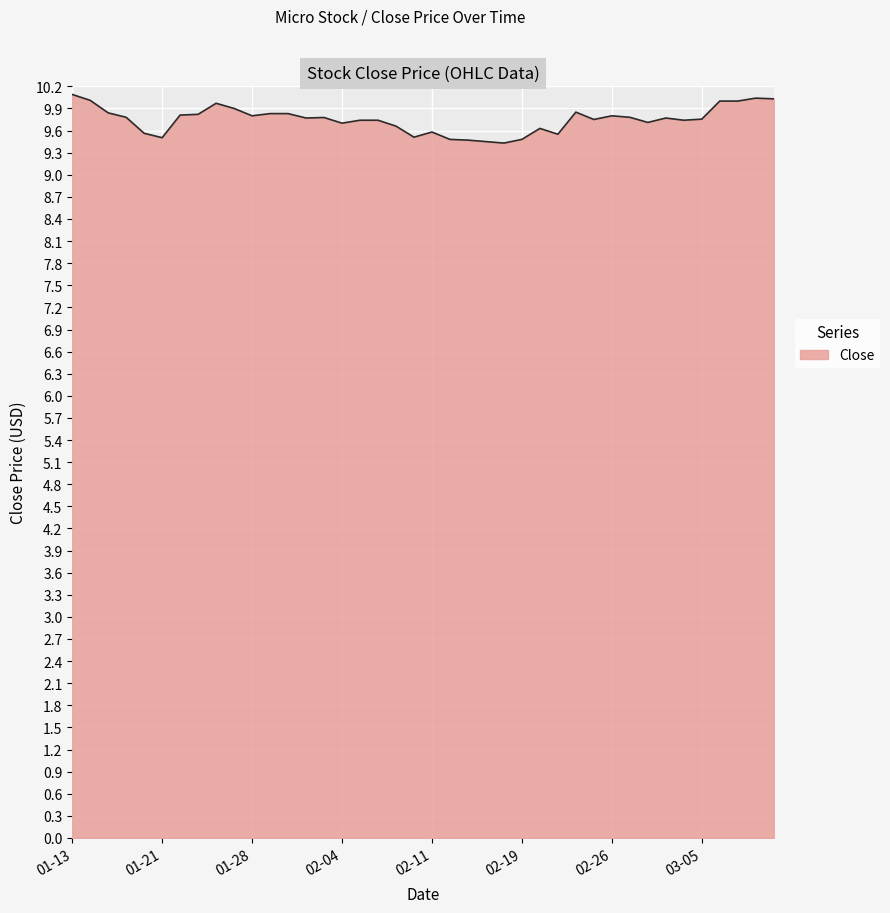

What is the maximum value shown in the chart?

10.1